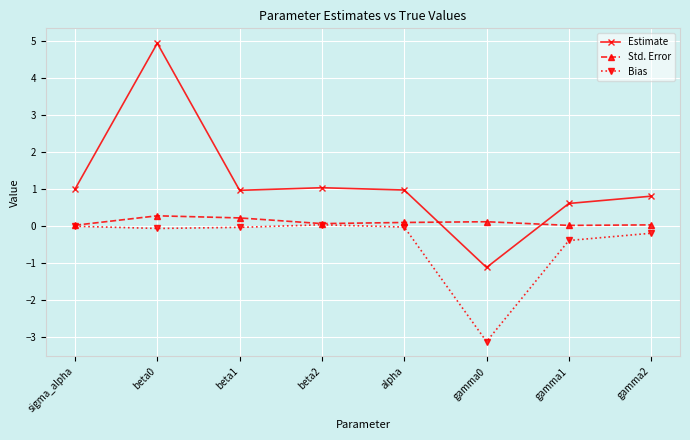

What position from the right is beta0?

7